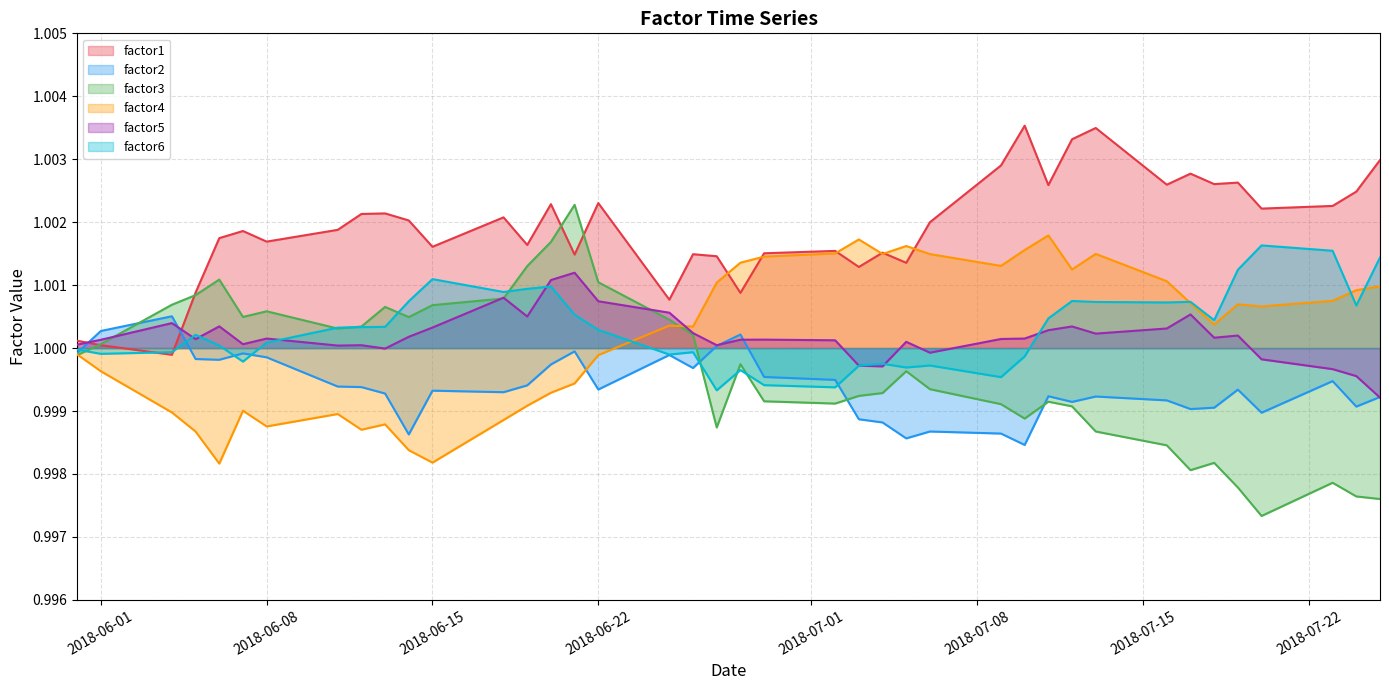

Which series has the largest total across all categories?

factor1